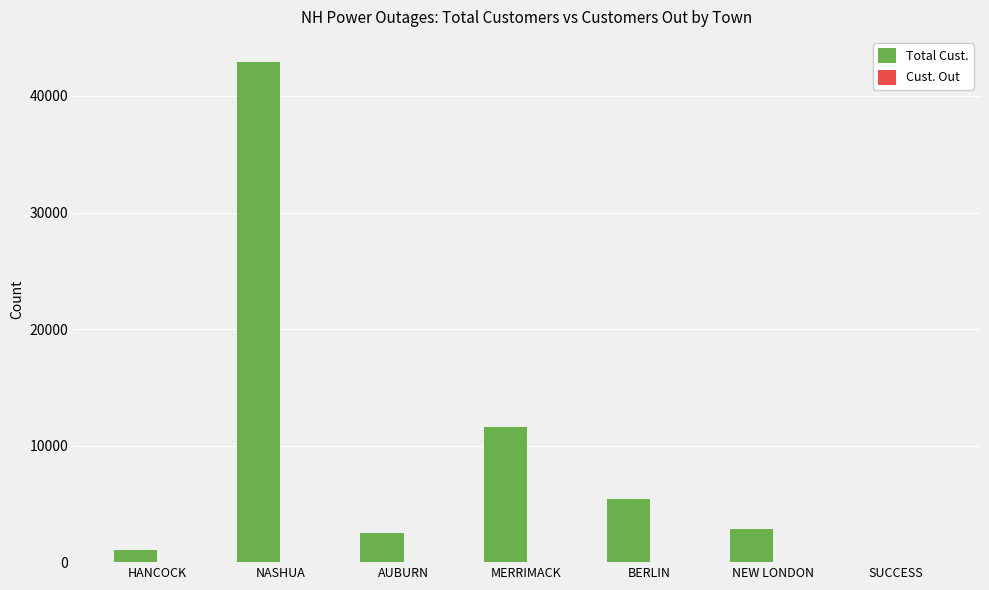

Where is Total Cust. nearest to the value 21464?

MERRIMACK